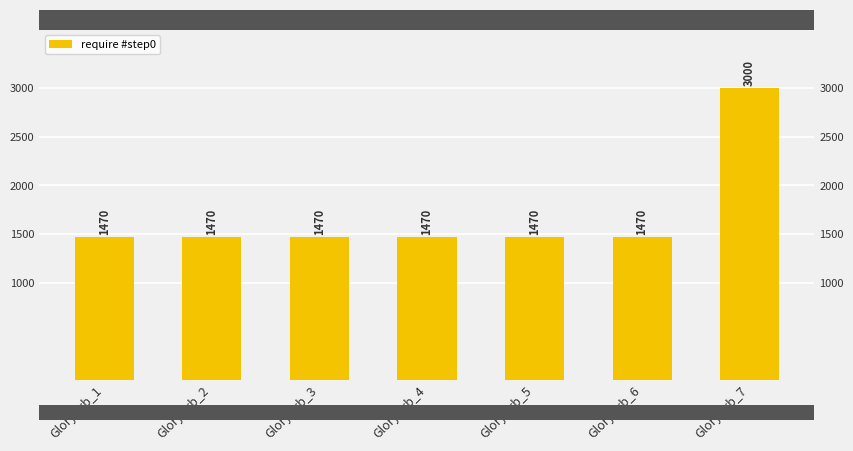

What is the sum of all values?

11820